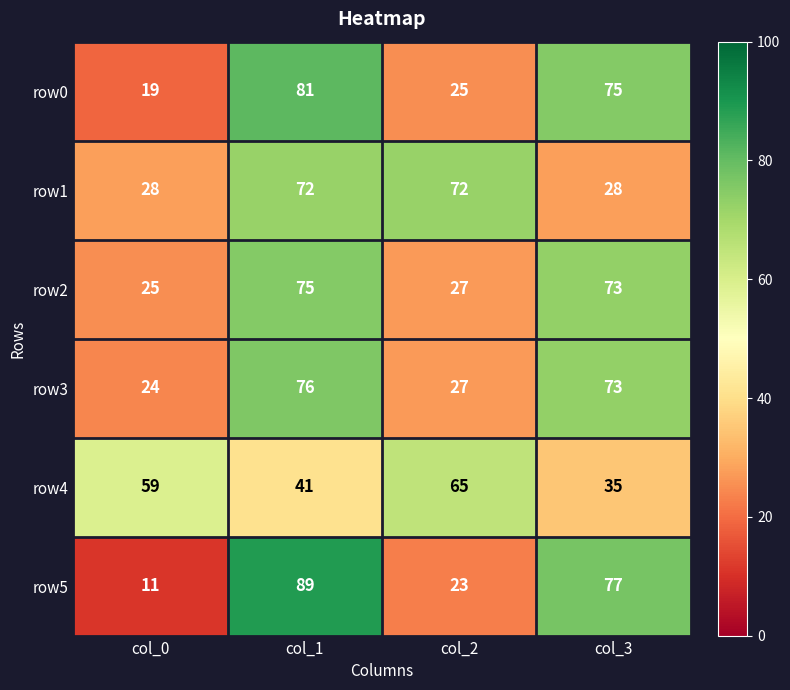

At how many categories does at least one series exceed 31?

4